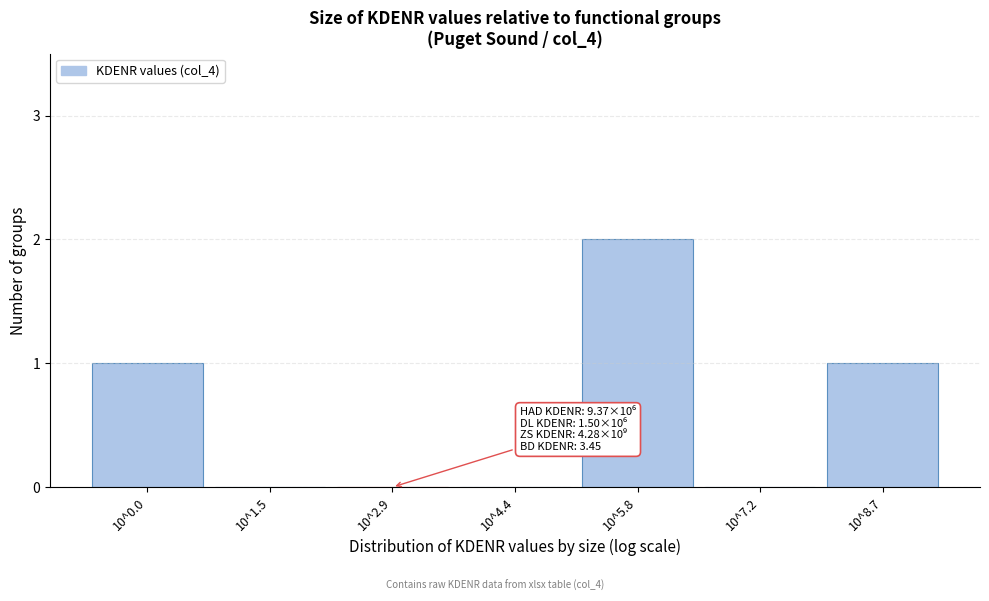

Reading right to left, extract all data points from this chart.

10^8.7=1	10^7.2=0	10^5.8=2	10^4.4=0	10^2.9=0	10^1.5=0	10^0.0=1